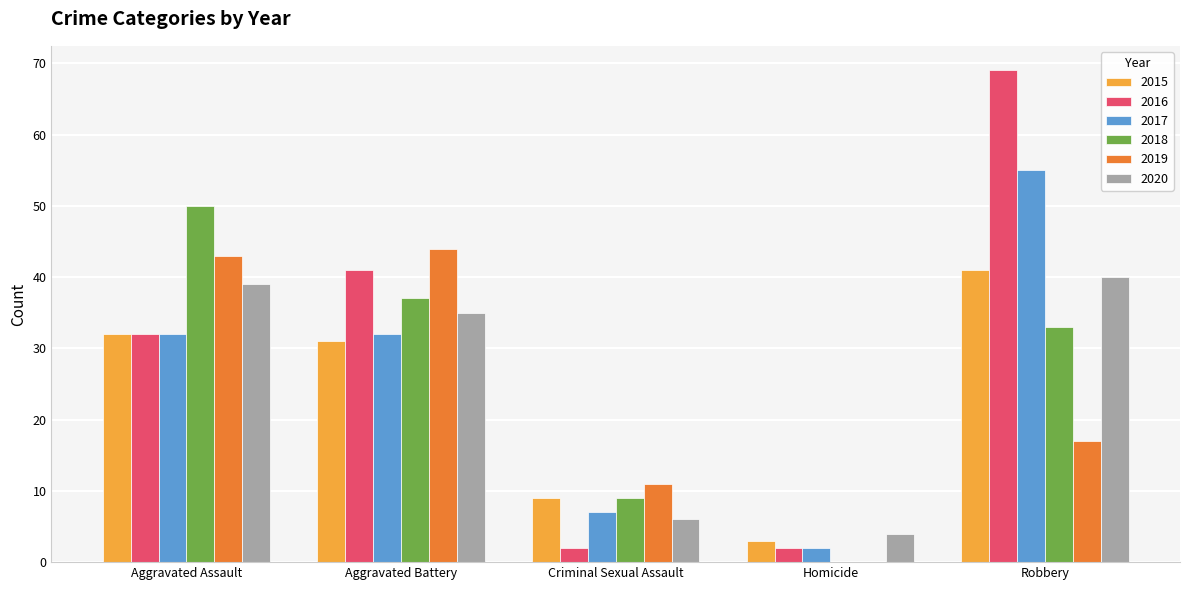

Reading left to right, transcribe all the data shown in this chart.

2015: 32	31	9	3	41
2016: 32	41	2	2	69
2017: 32	32	7	2	55
2018: 50	37	9	0	33
2019: 43	44	11	0	17
2020: 39	35	6	4	40